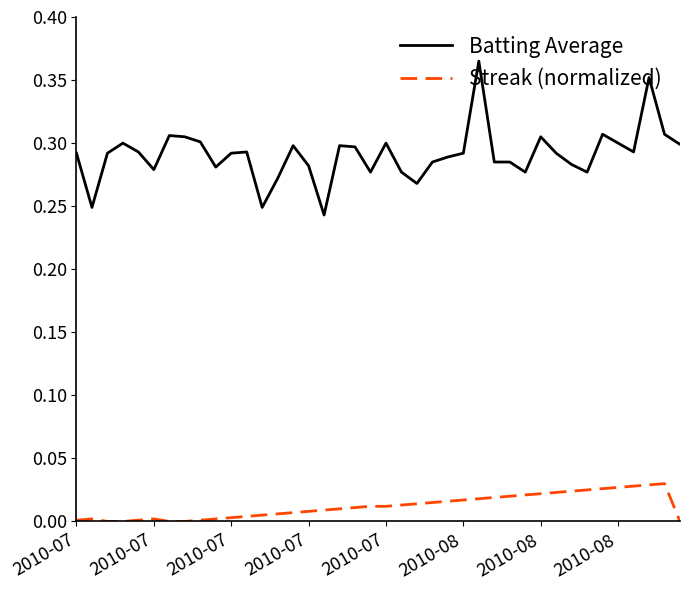

Which series has the widest spread of values?

Batting Average